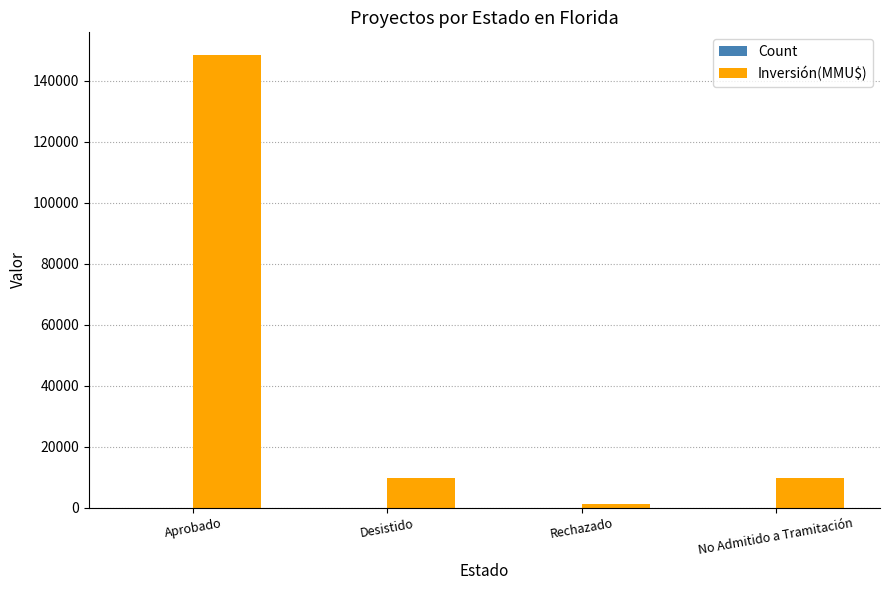

Which series has the largest total across all categories?

Inversión(MMU$)